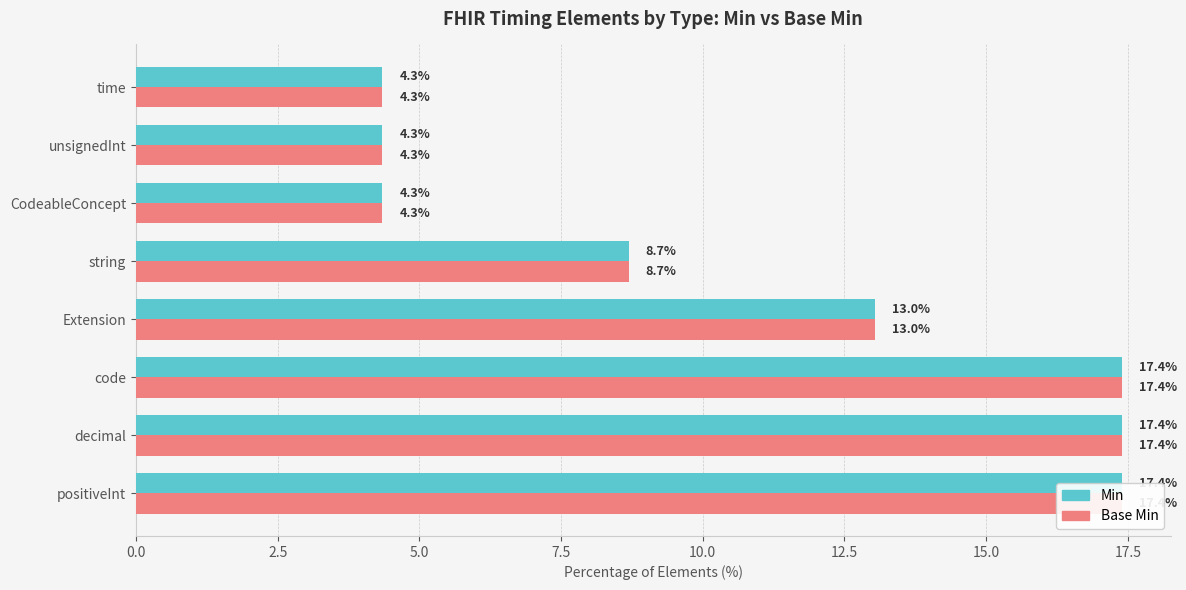

How many data points in Base Min are above 13?

4